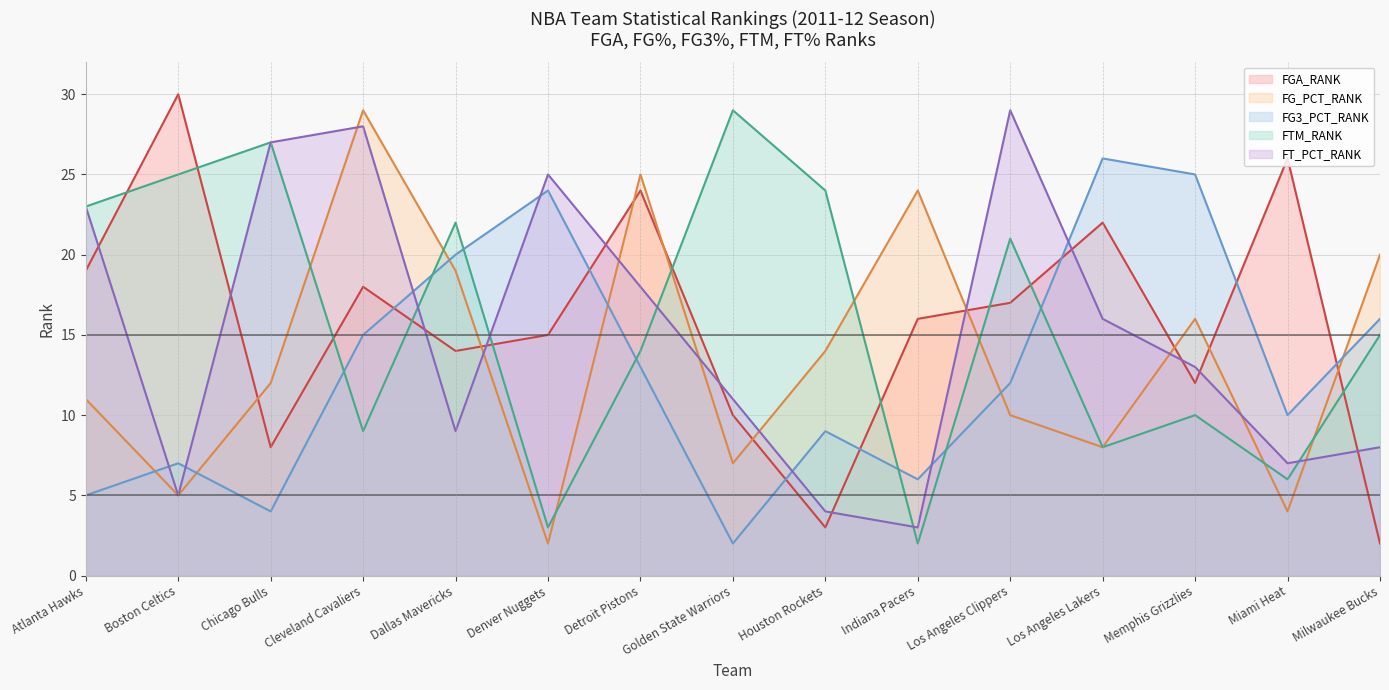

At Milwaukee Bucks, list the series in order from smallest to largest.

FGA_RANK line, FT_PCT_RANK line, FTM_RANK line, FG3_PCT_RANK line, FG_PCT_RANK line